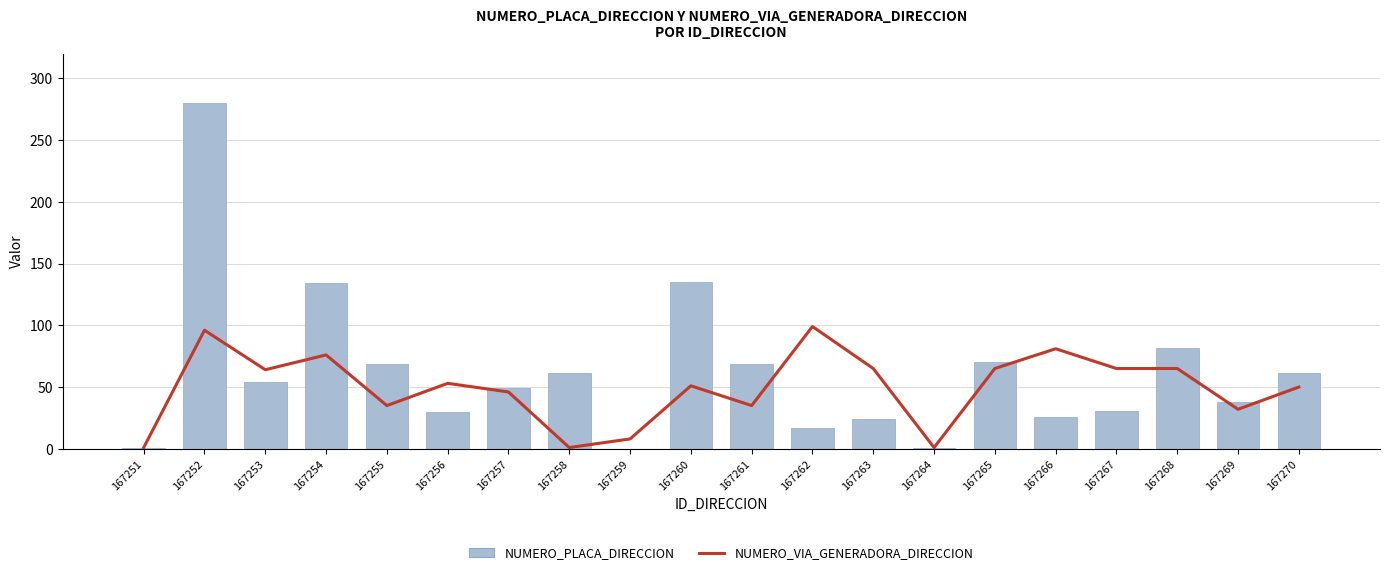

What is the value of the NUMERO_VIA_GENERADORA_DIRECCION bar at the 20th from the left?

50